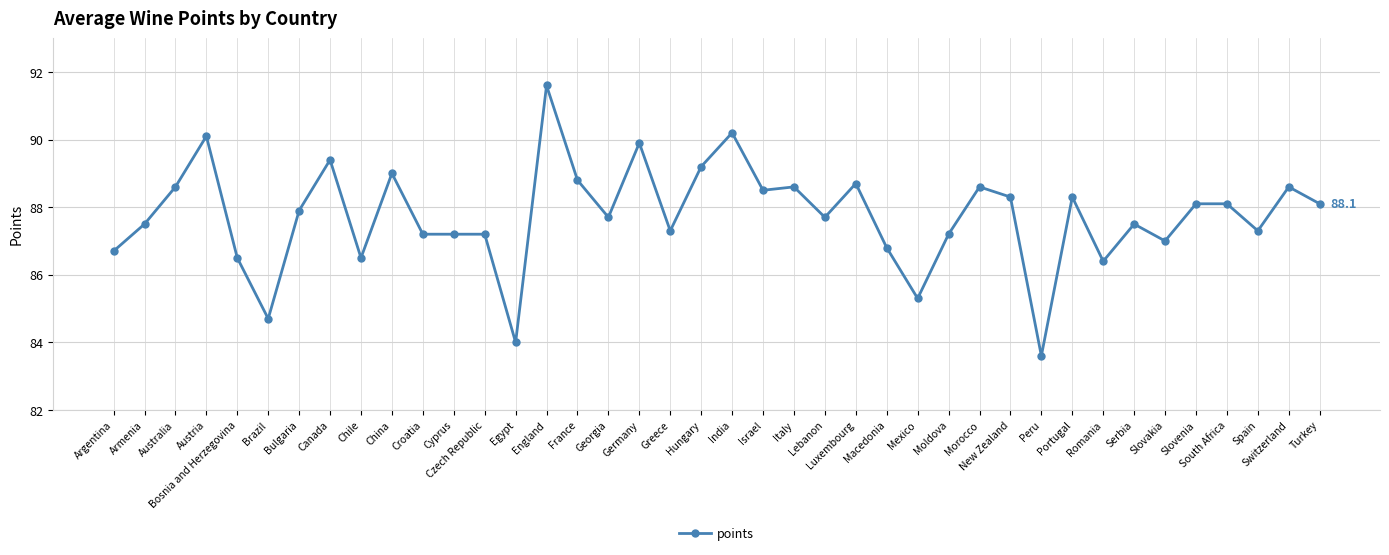

What is the maximum value shown in the chart?

91.6